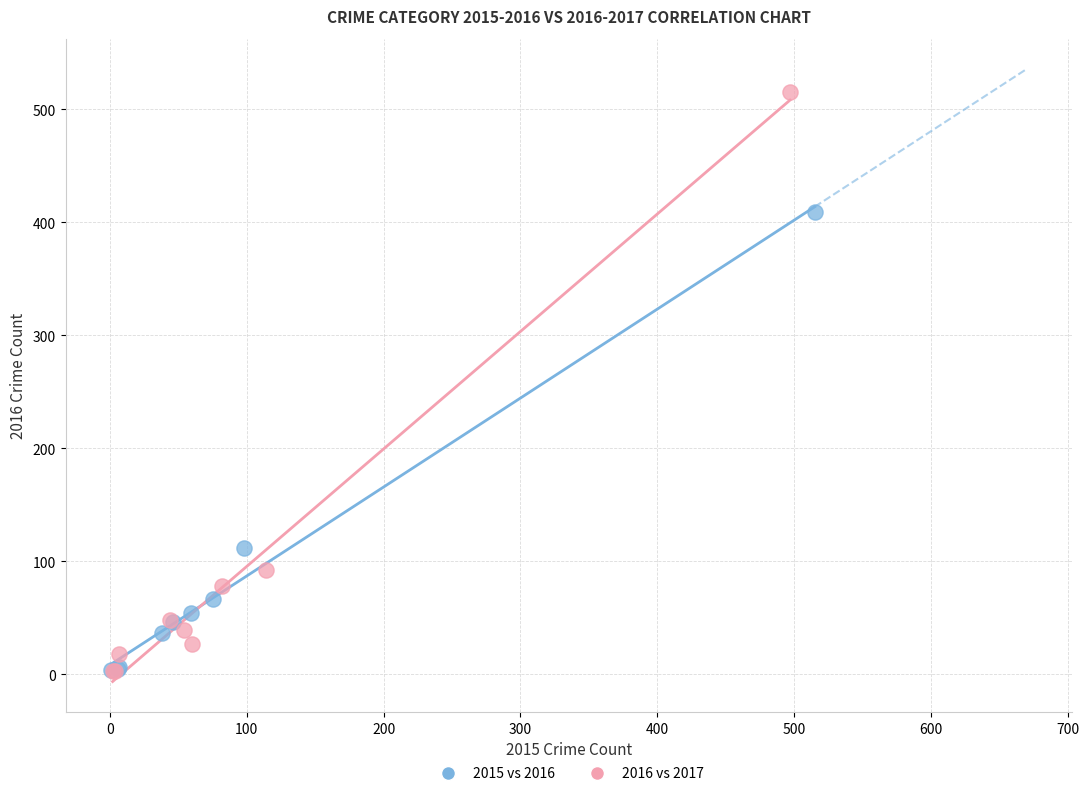

Which series reaches the maximum Y coordinate?

2016 vs 2017